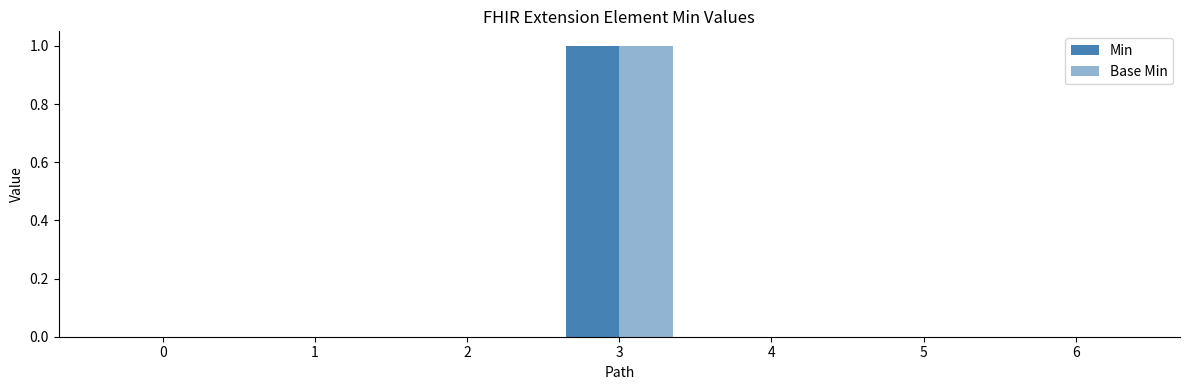

How many groups of bars are there?

7